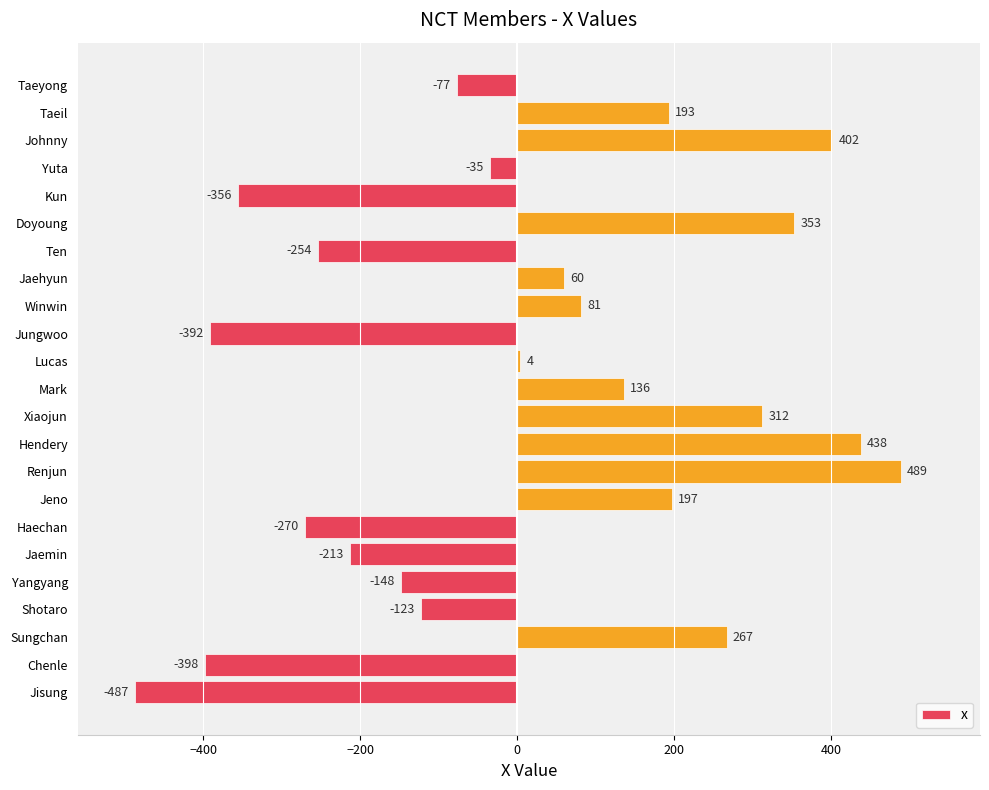

At which label is the value closest to 1?

Lucas